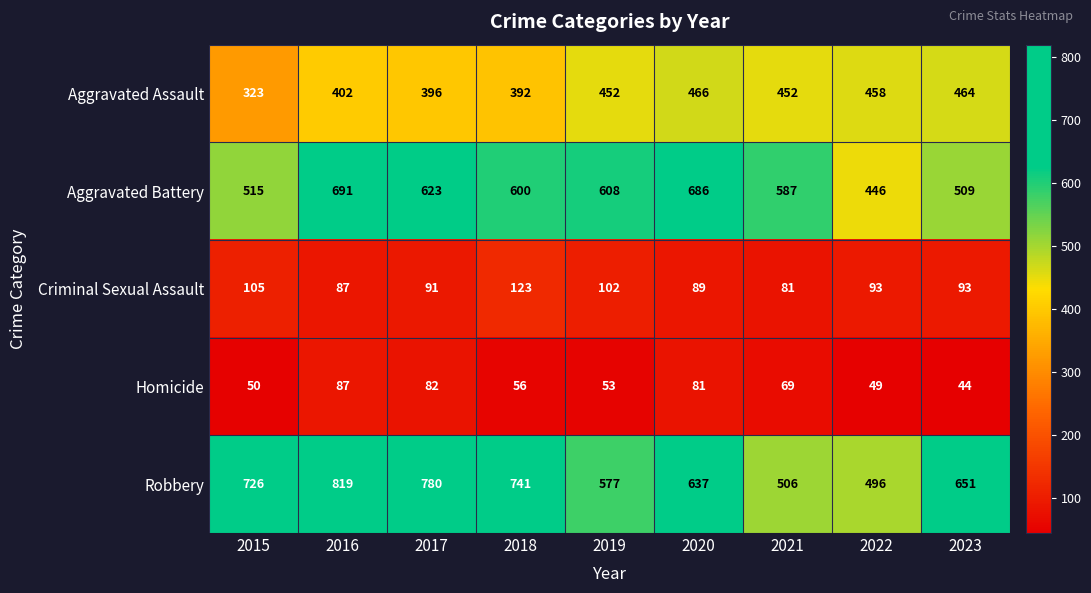

Between 2018 and 2023, which series saw the biggest shift?

Aggravated Battery